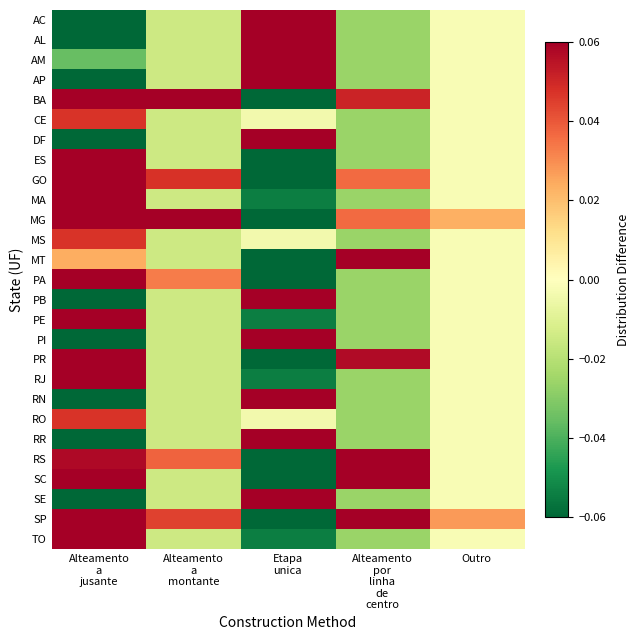

What is the smallest value displayed?

-0.3